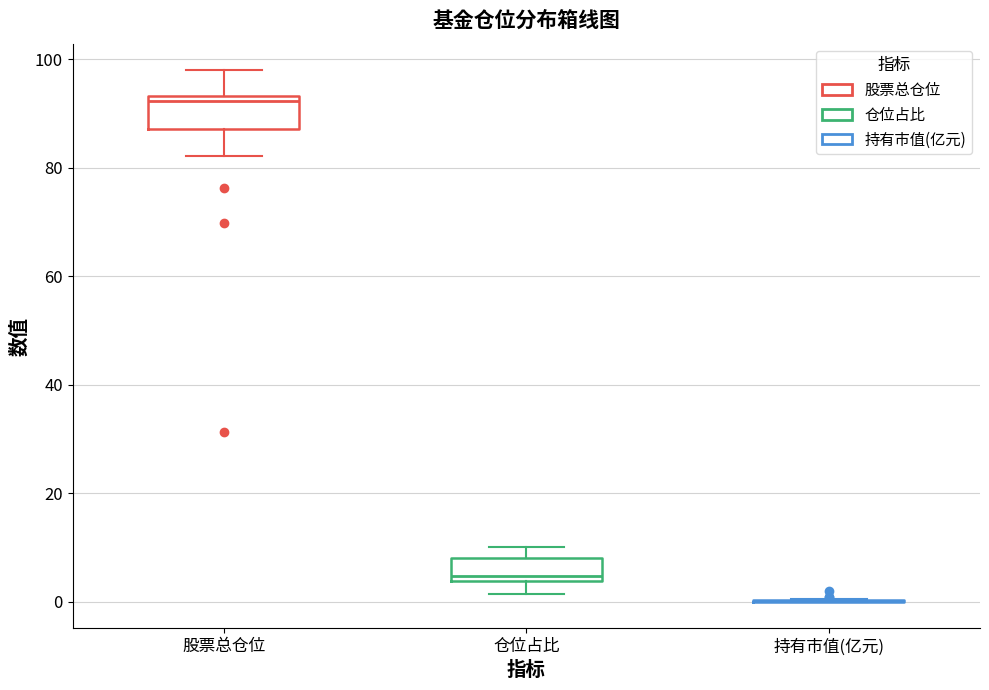

Reading left to right, read every box against the y-axis: the position of its median line, the range the box covers, and the ends of its whiskers. The values are not printed on the chart, so give them approximately, as read against the axis.

股票总仓位: median 92, box 88 to 94, whiskers 82 to 98
仓位占比: median 4 (just above the box's lower edge), box 4 to 8, whiskers 2 to 10
持有市值(亿元): box collapsed to a line at 0, whiskers 0 to 0